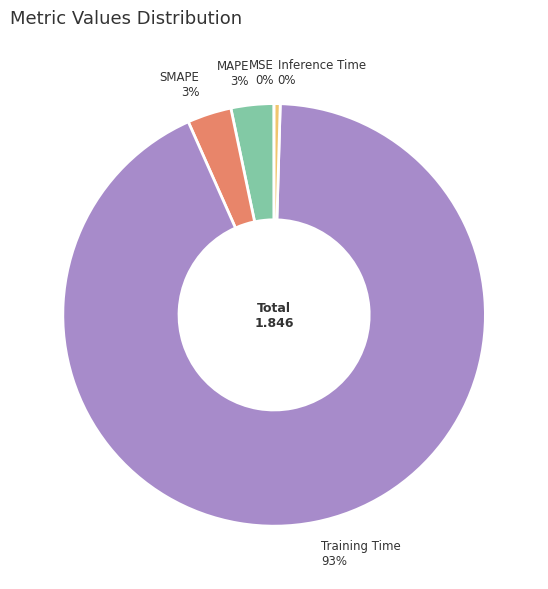

Between MAPE and Inference Time, which is larger?

MAPE